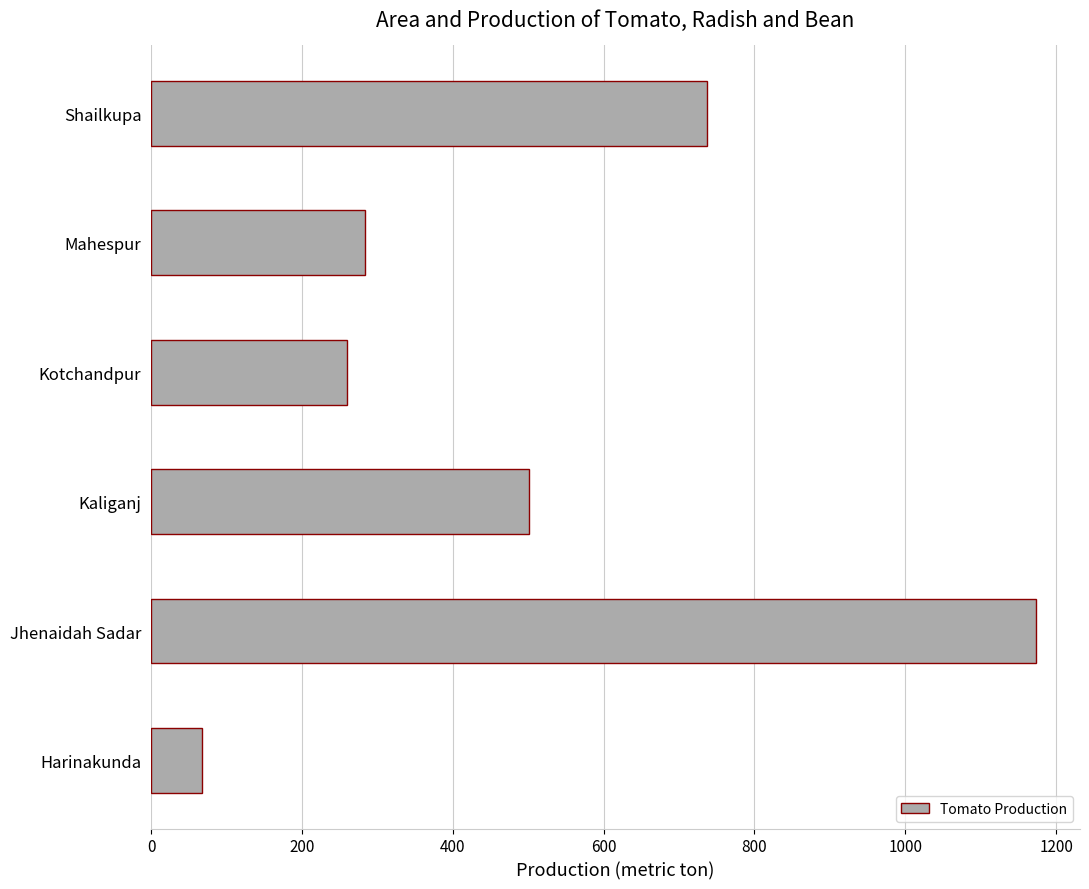

What is the approximate value at Jhenaidah Sadar, to the nearest 50?

1150